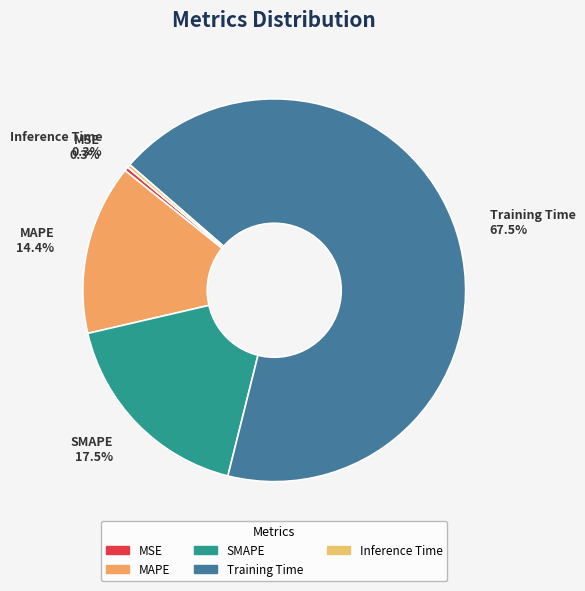

Between SMAPE 17.5% and MSE 0.3%, which is larger?

SMAPE 17.5%